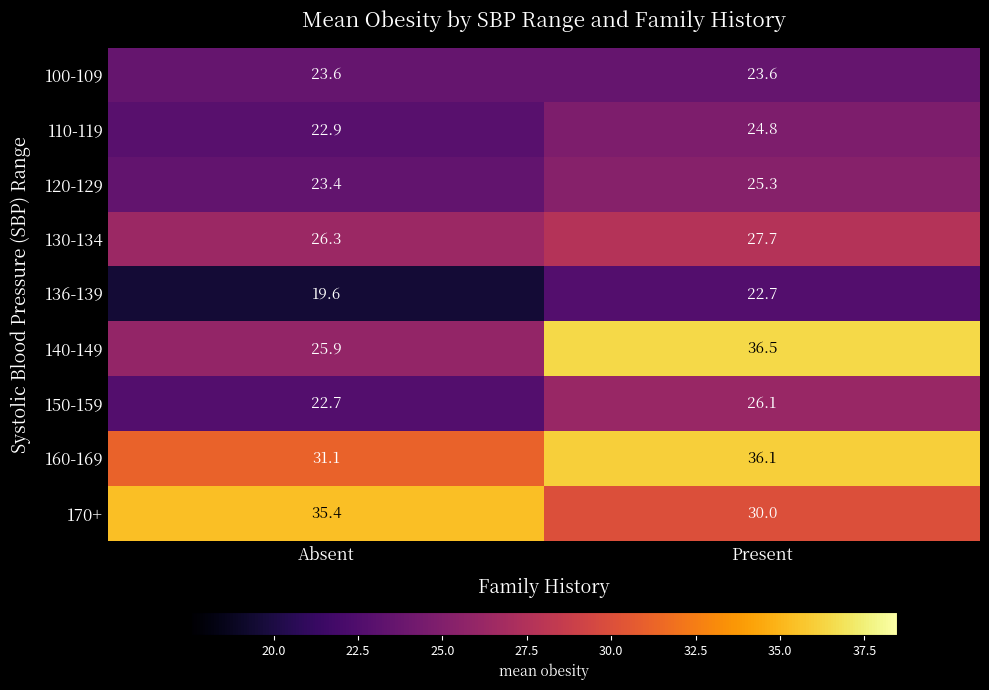

Reading left to right, transcribe all the data shown in this chart.

100-109: Absent=23.6	Present=23.6
110-119: Absent=22.9	Present=24.8
120-129: Absent=23.4	Present=25.3
130-134: Absent=26.3	Present=27.7
136-139: Absent=19.6	Present=22.7
140-149: Absent=25.9	Present=36.5
150-159: Absent=22.7	Present=26.1
160-169: Absent=31.1	Present=36.1
170+: Absent=35.4	Present=30.0